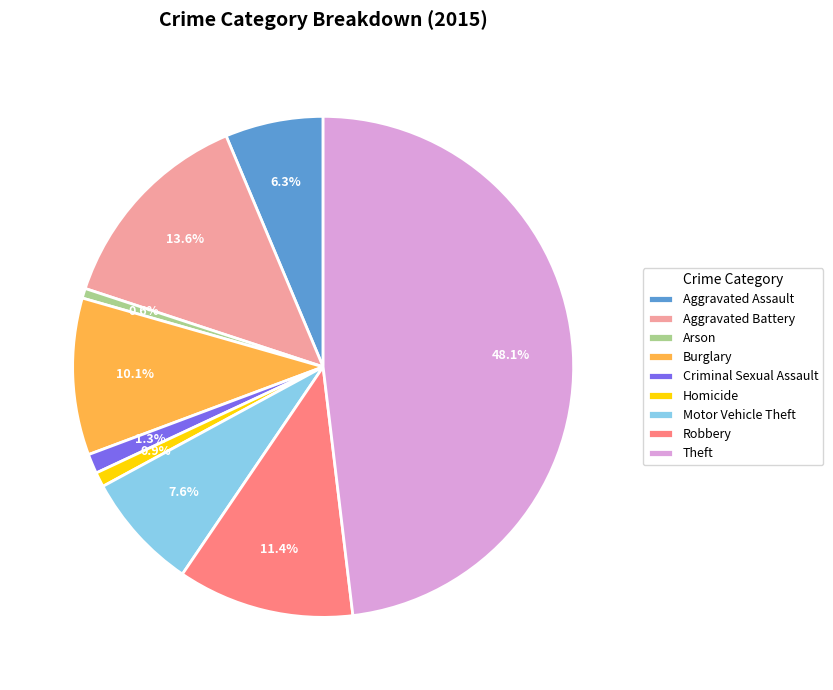

To the nearest percent, what percentage of the pie is Aggravated Assault?

6%